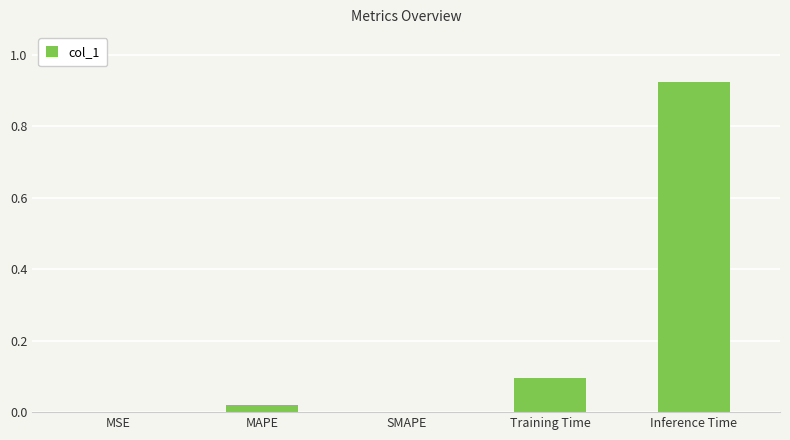

Which has a higher value, MAPE or Inference Time?

Inference Time